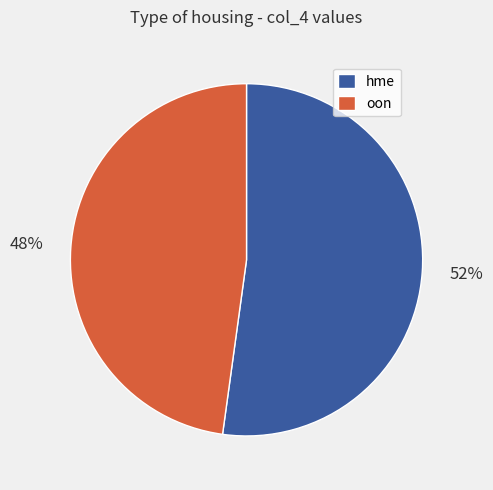

How many slices are in this pie chart?

2